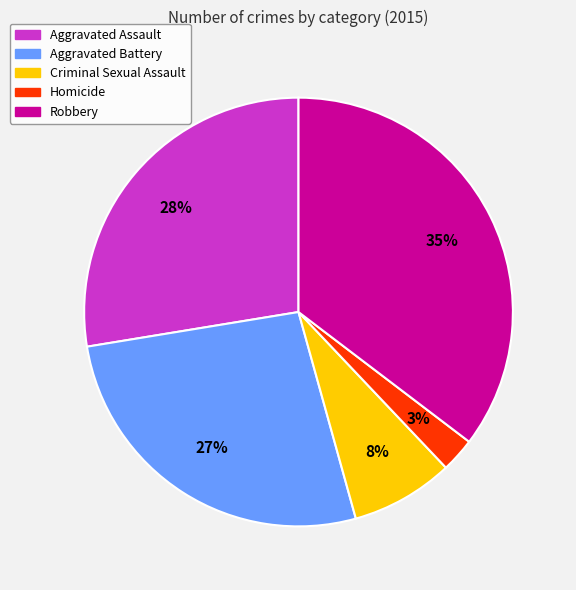

Do Aggravated Assault and Homicide together represent more than half of the pie?

No